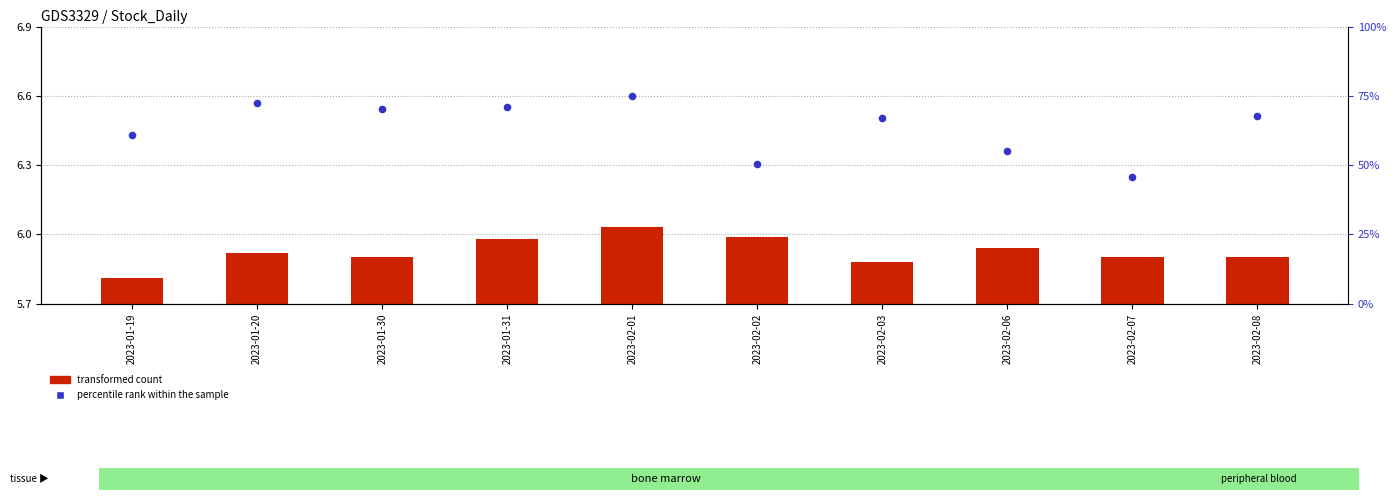

Which series reaches the maximum Y coordinate?

percentile rank within the sample